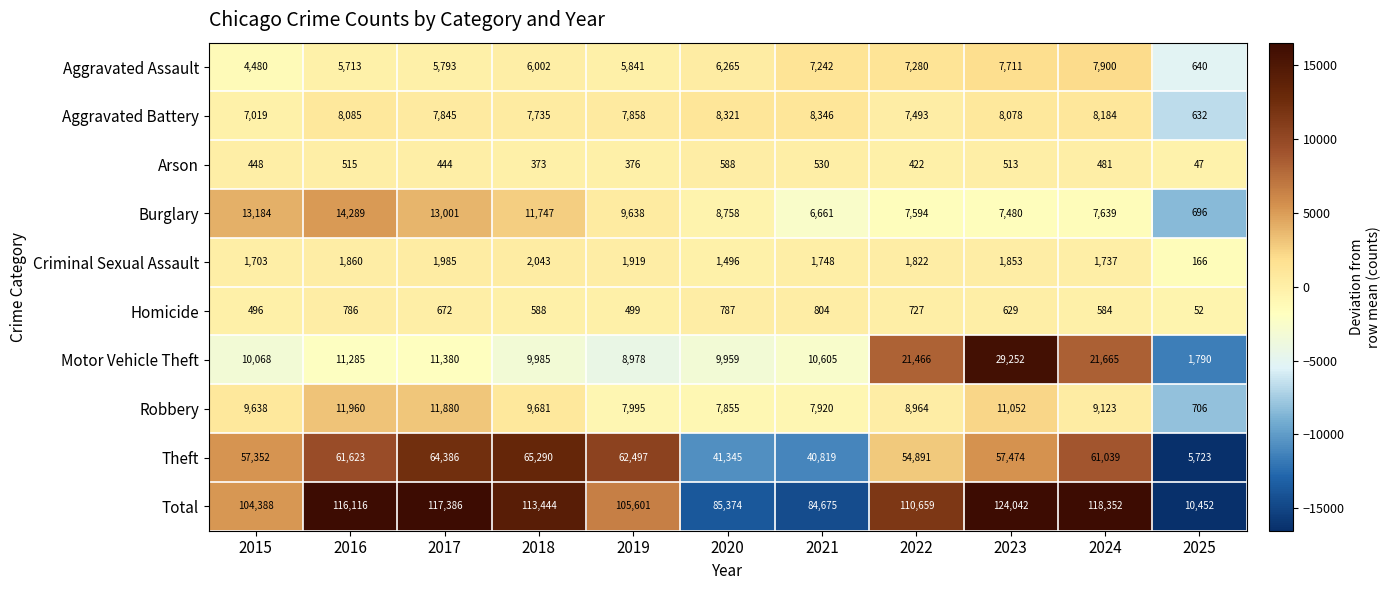

How many values in the Total series are below 110659?

5